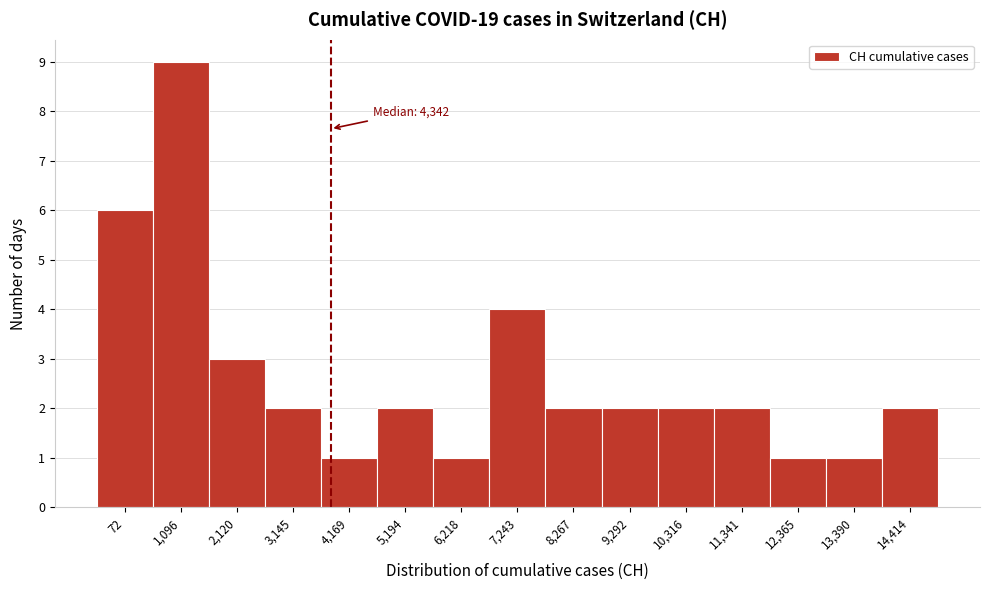

Reading left to right, what are all the values shown in this chart?

6	9	3	2	1	2	1	4	2	2	2	2	1	1	2